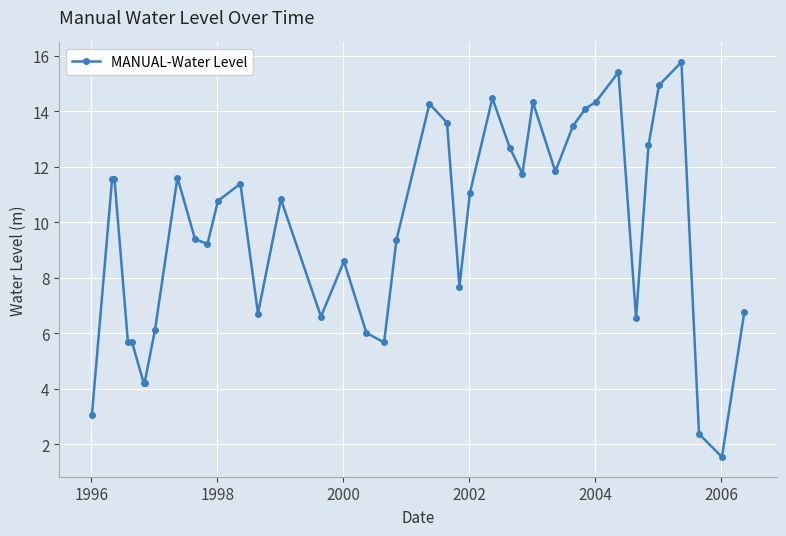

What is the smallest value displayed?

1.5